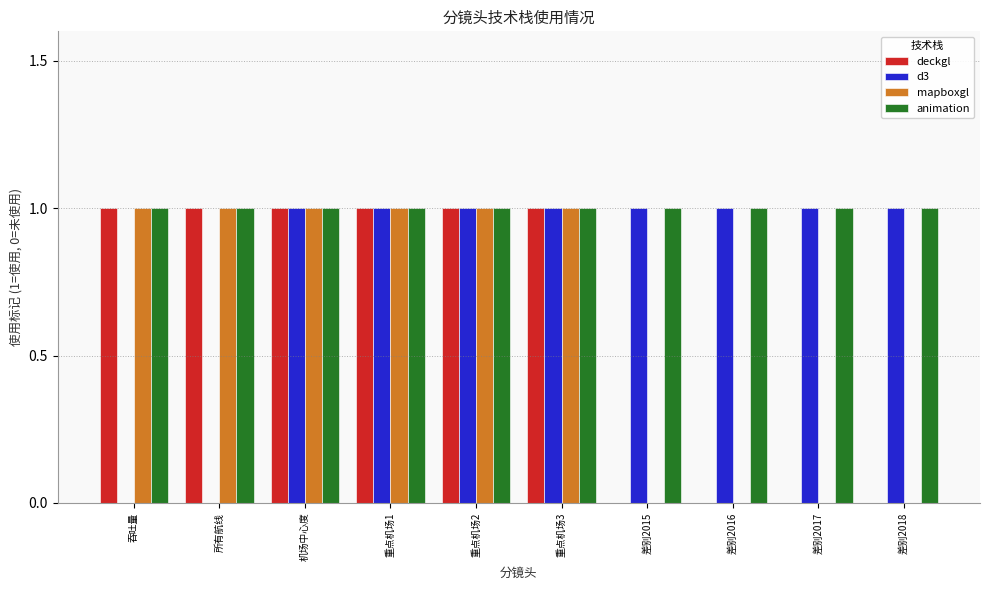

Which series has the largest total across all categories?

animation